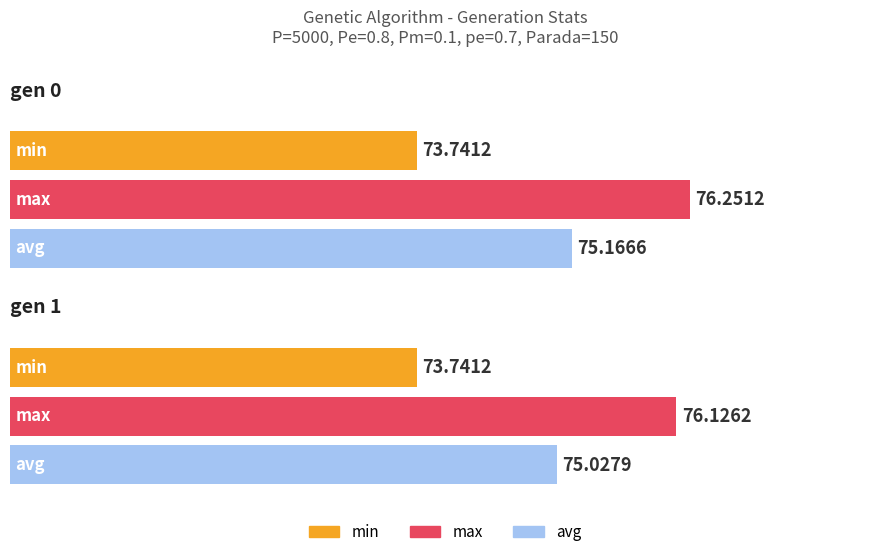

List the labels in order of min value, largest first.

gen 0, gen 1